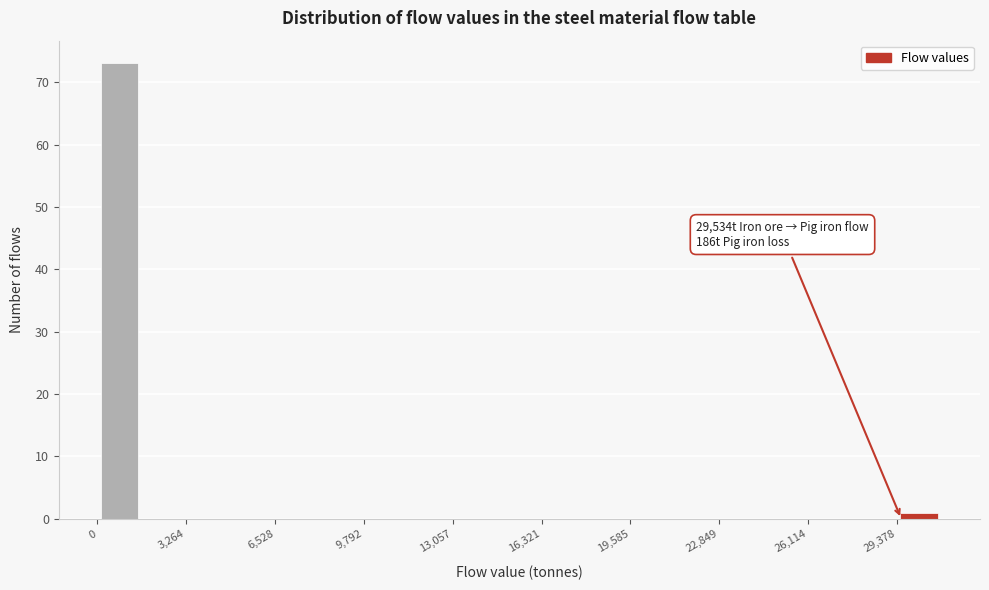

Around what value on the x-axis is the tallest bar? Give the approximate position of its centre, as read against the axis.

1000